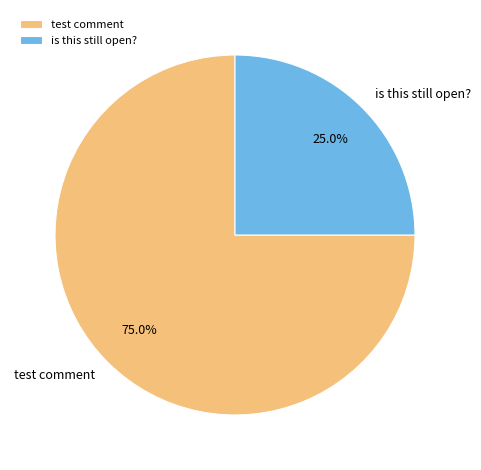

The is this still open? slice represents 18% of the pie. True or false?

False